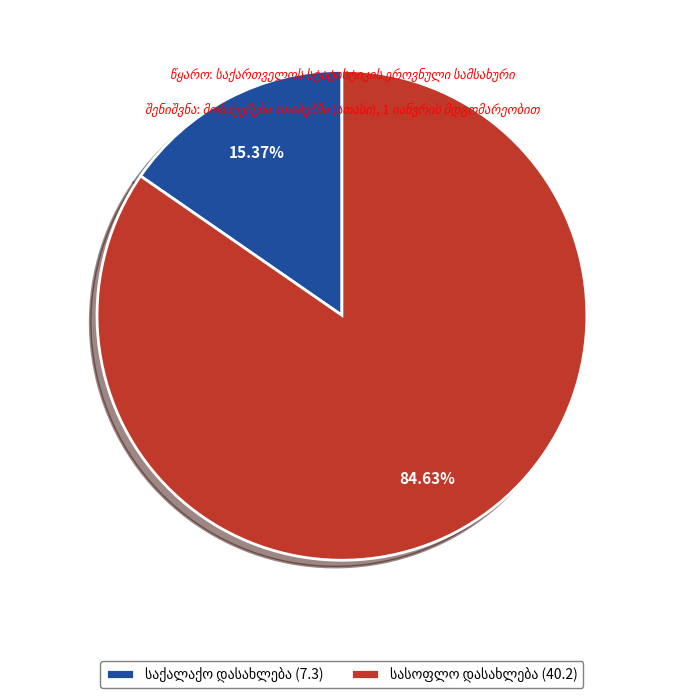

Is there any slice that represents more than half of the pie?

Yes